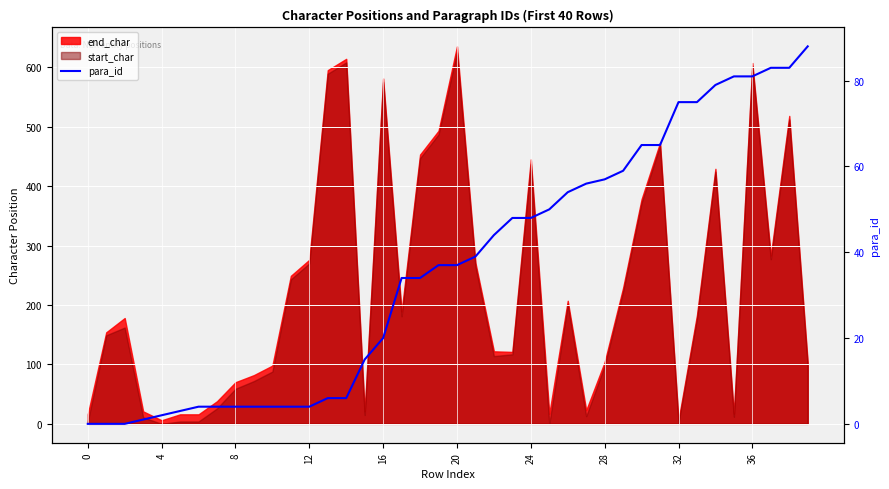

Between 22 and 29, which is larger?

29